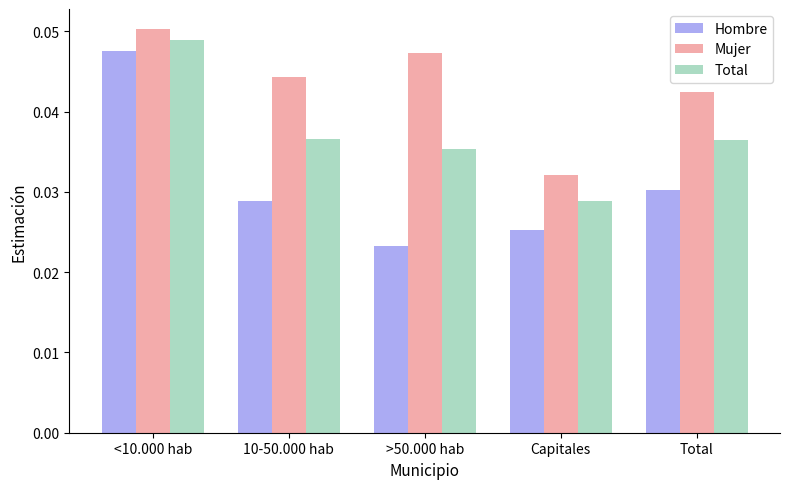

At which label is Hombre closest to 0?

>50.000 hab